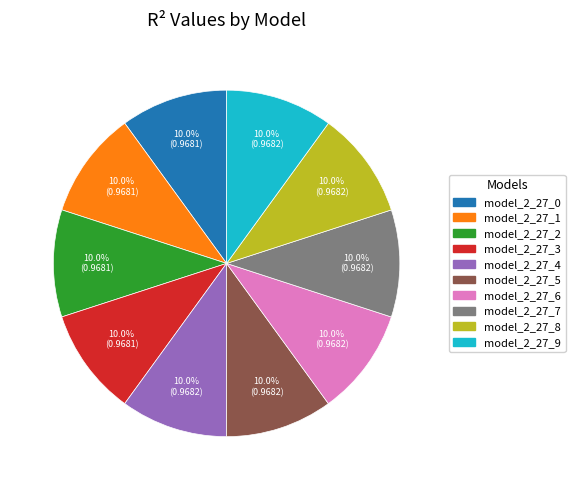

Does model_2_27_8 represent more than half of the total?

No